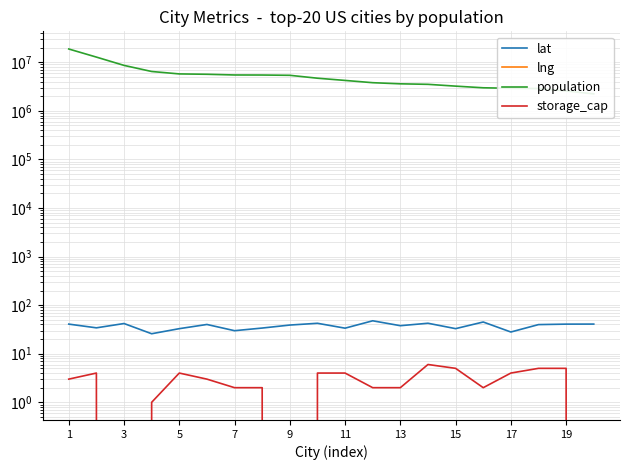

Is the value of population at 19 greater than the value of lng at 11?

Yes